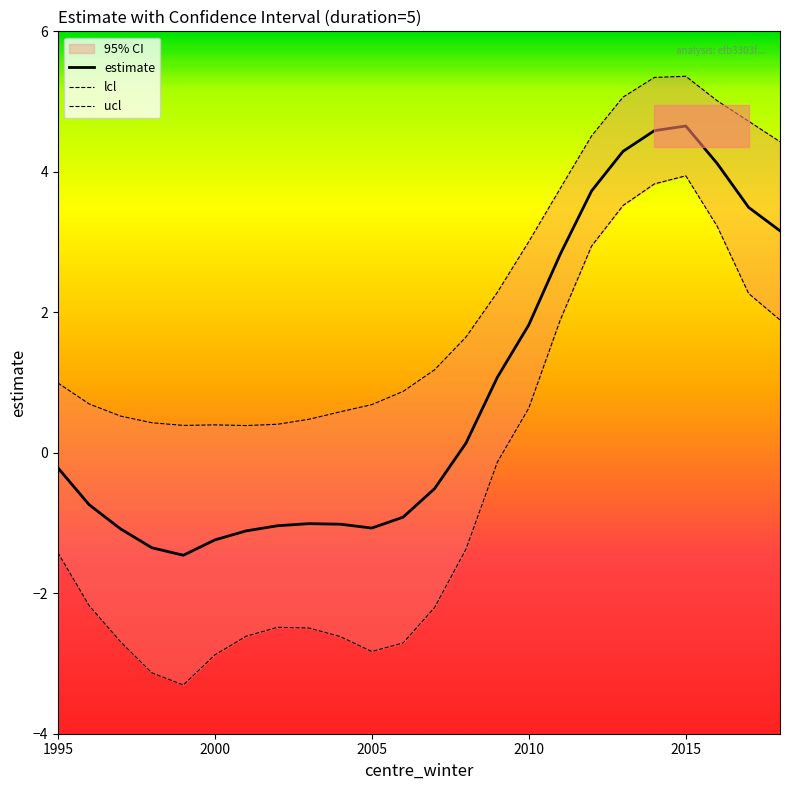

True or false: estimate has a value of -1.1 at 2005.

True